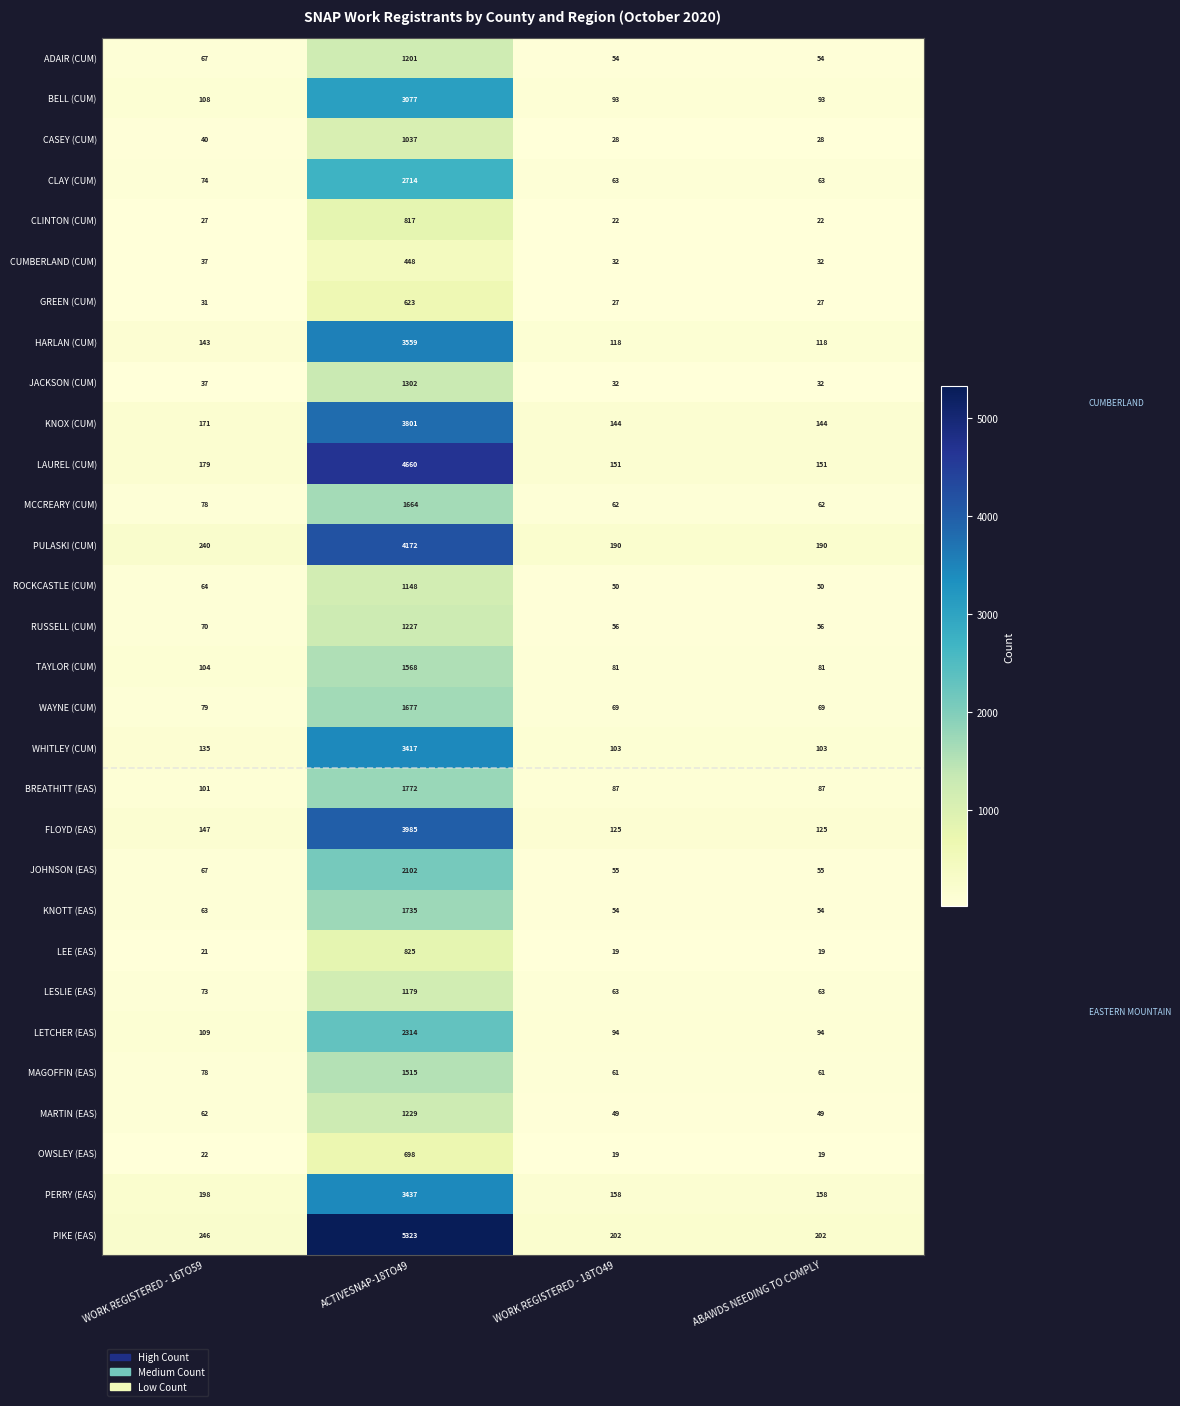

The value of HARLAN (CUM) at ABAWDS NEEDING TO COMPLY is 48. True or false?

False